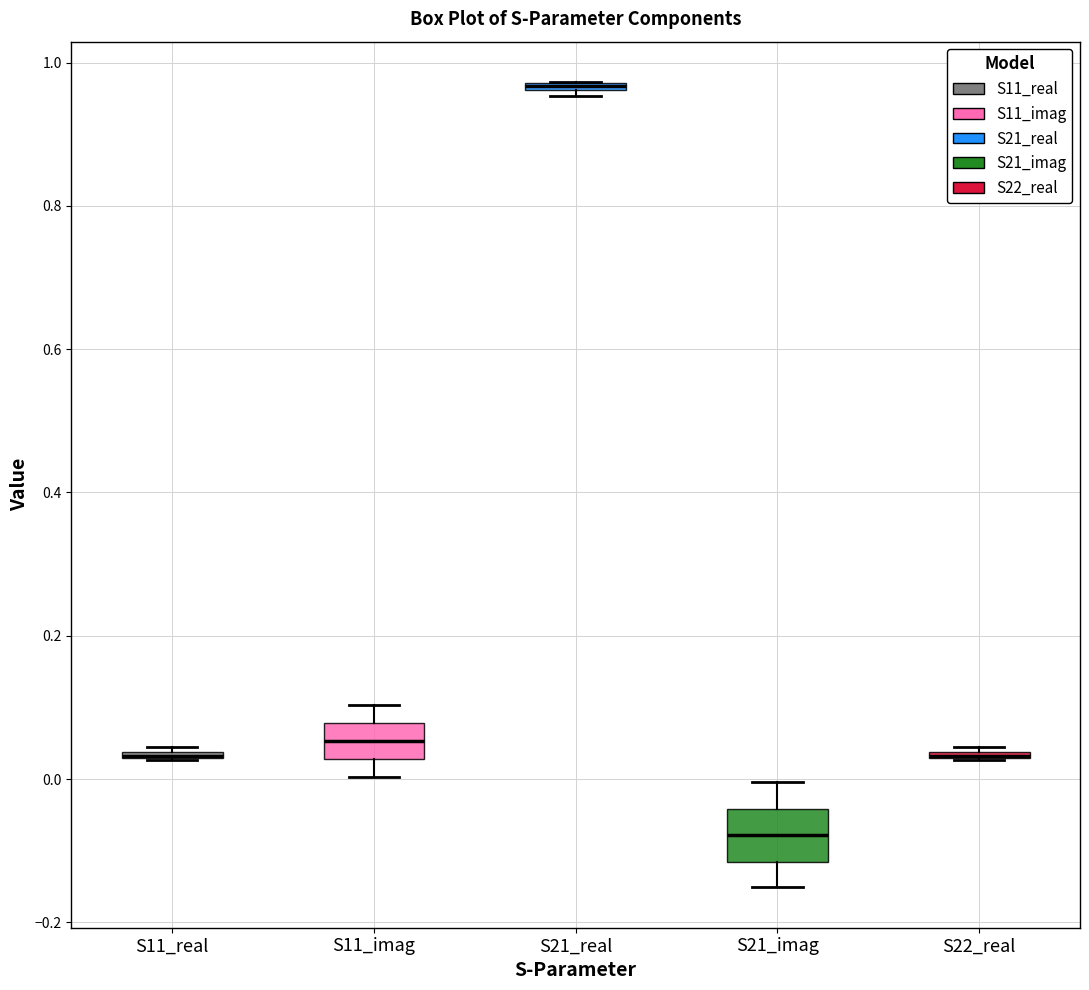

Comparing the boxes themselves (not the whiskers), which one is the tallest?

S21_imag